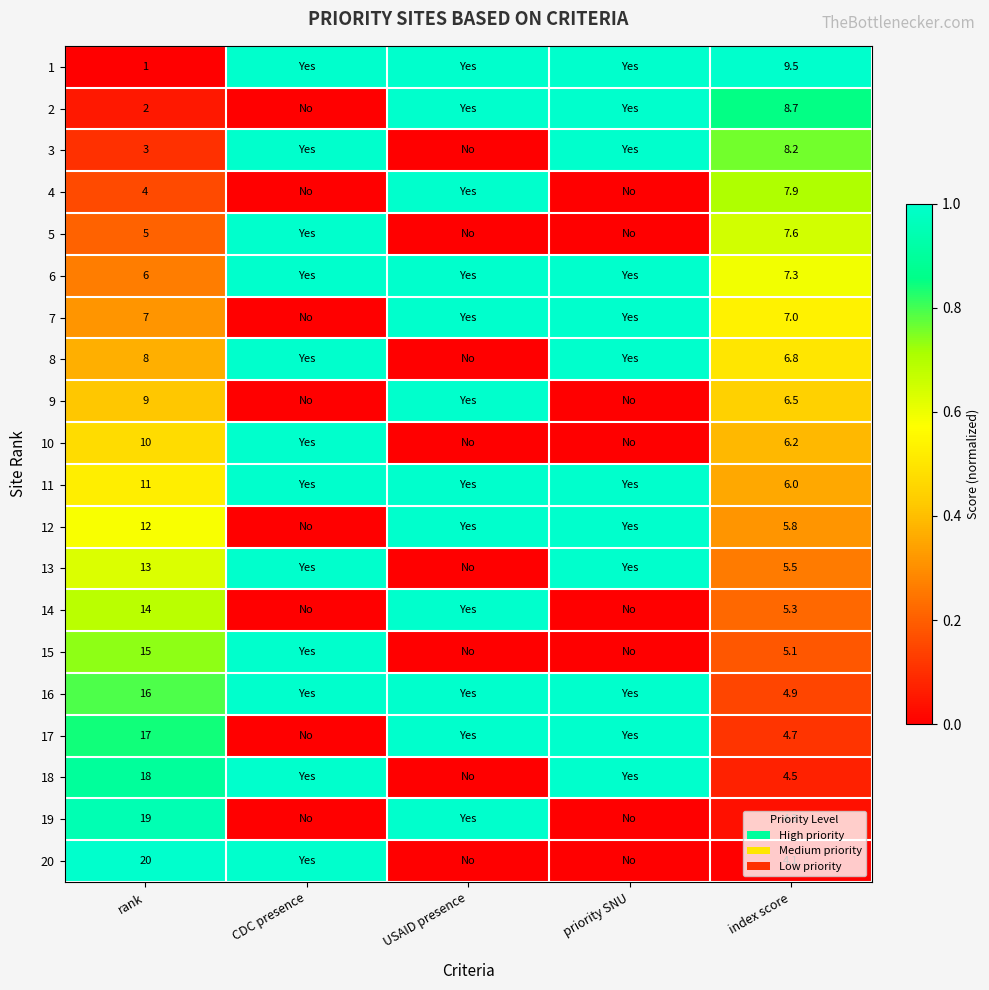

Between rank and CDC presence, which is larger?

CDC presence